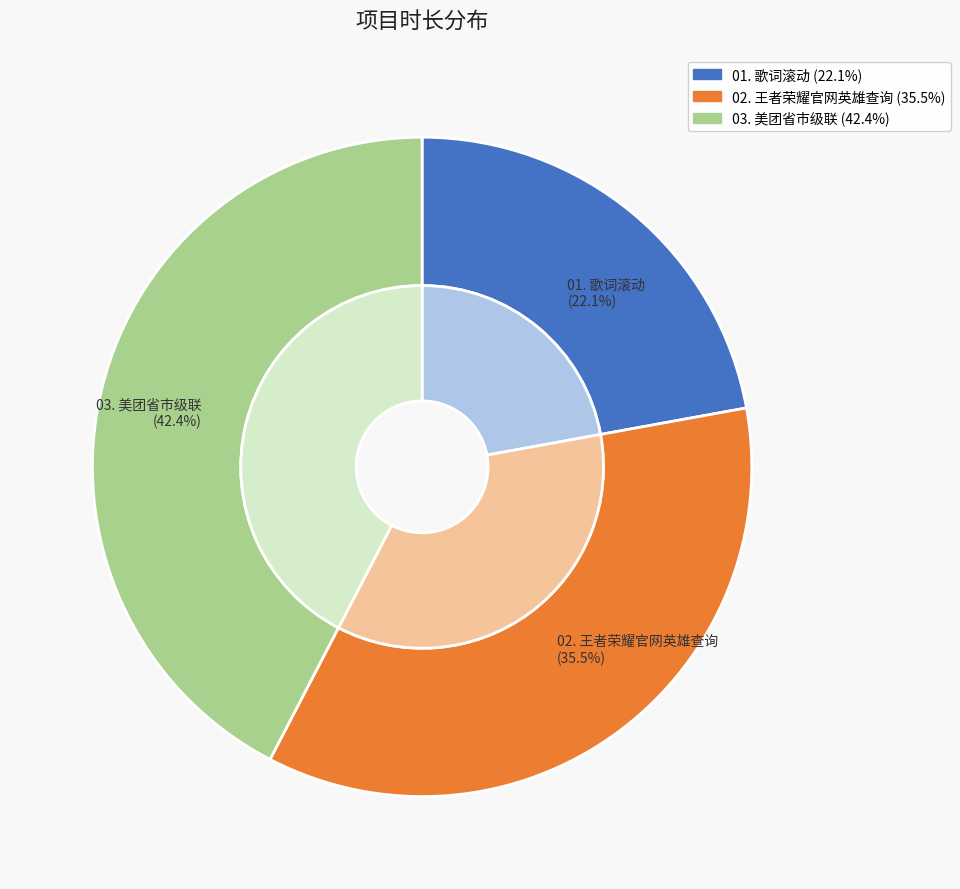

The 03. 美团省市级联 slice represents 42% of the pie. True or false?

True